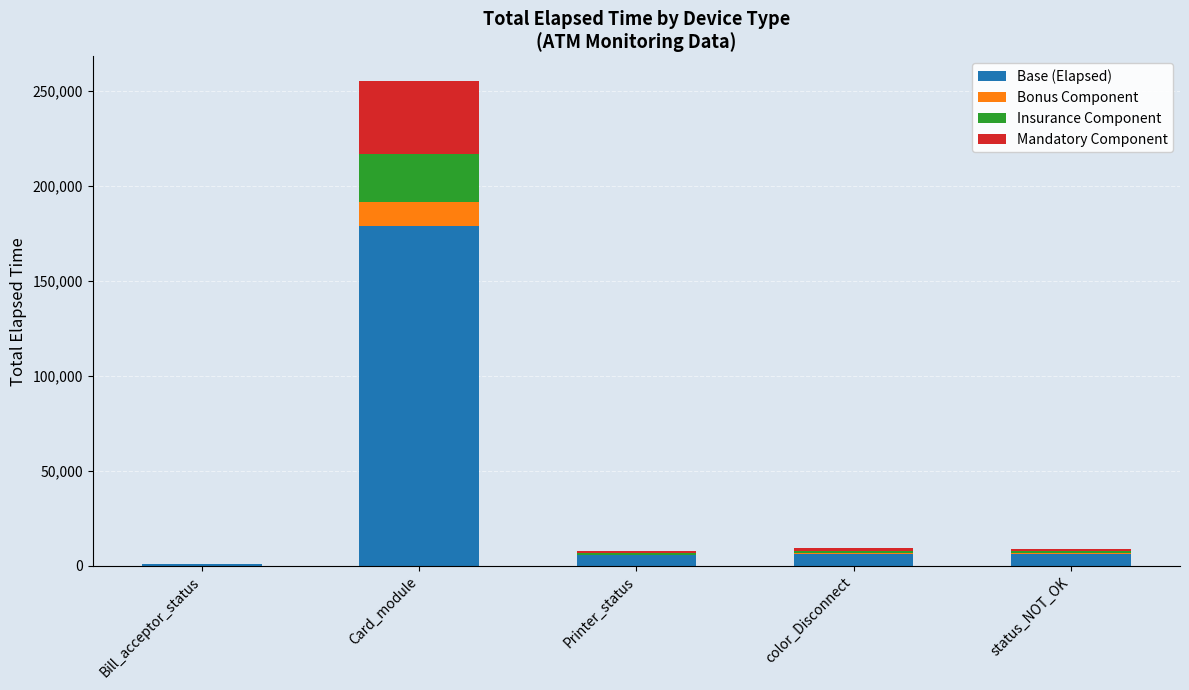

At which category is the sum across all series the highest?

Card_module